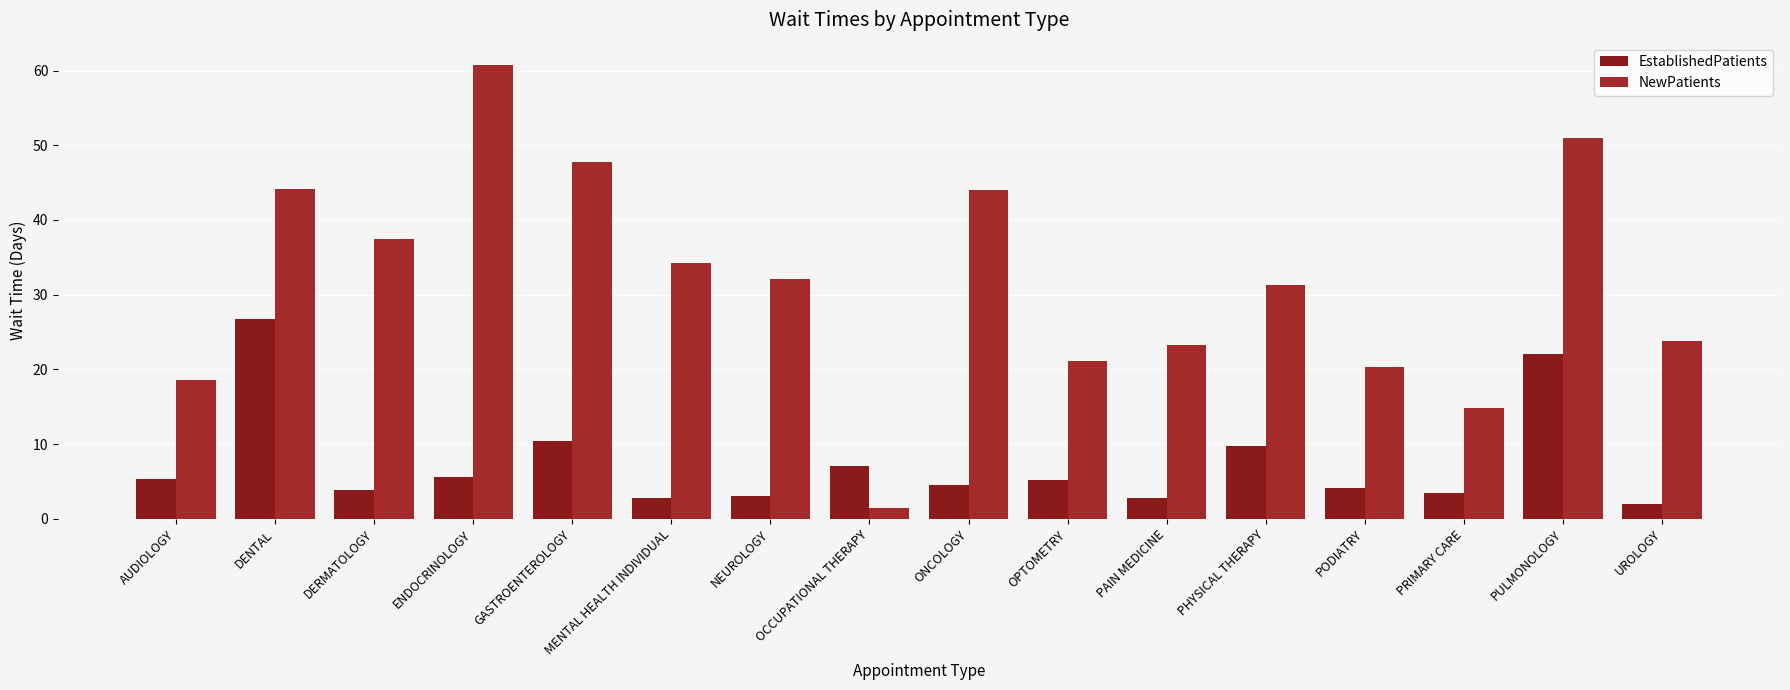

What is the greatest value displayed?

60.7